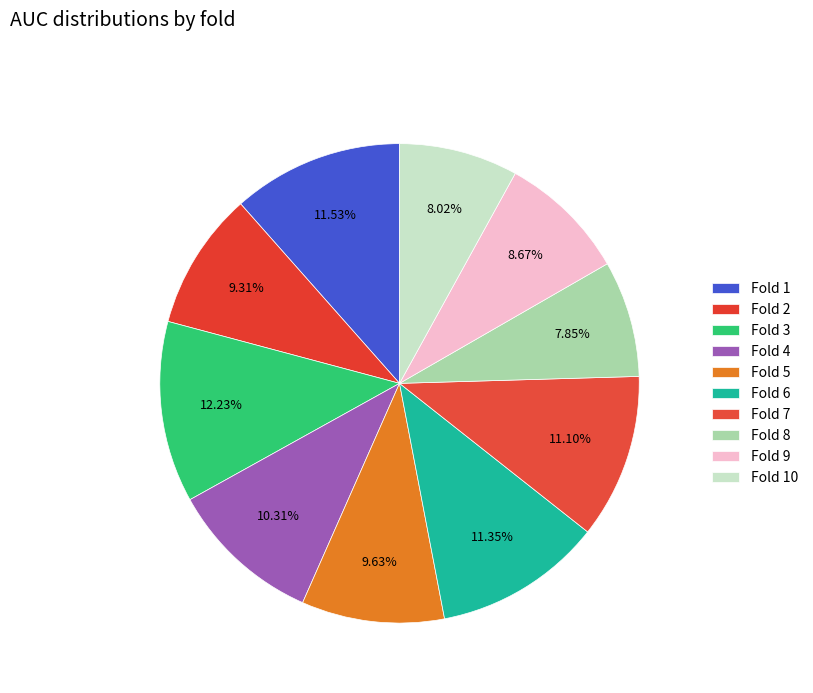

How many segments does this pie chart have?

10